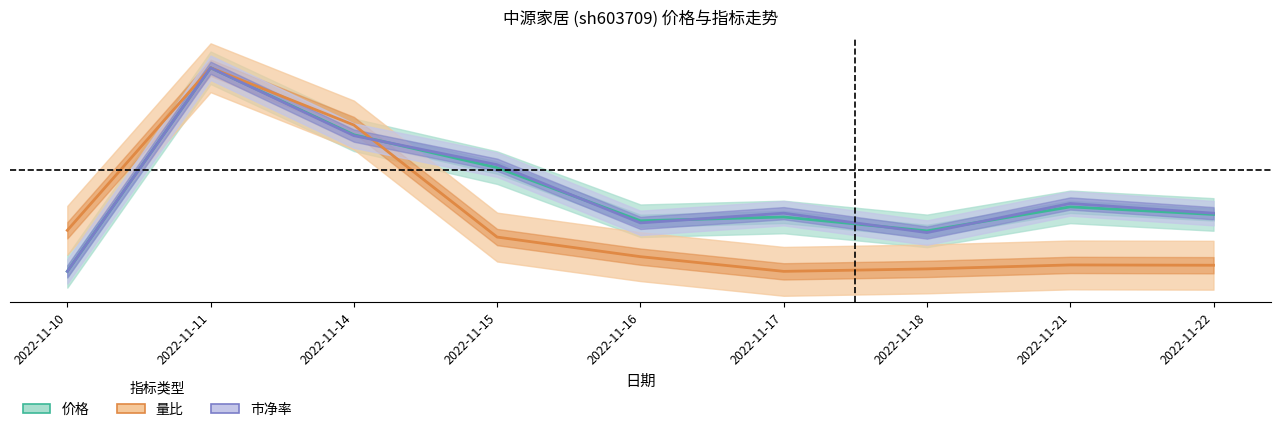

At how many categories does at least one series exceed 0?

9